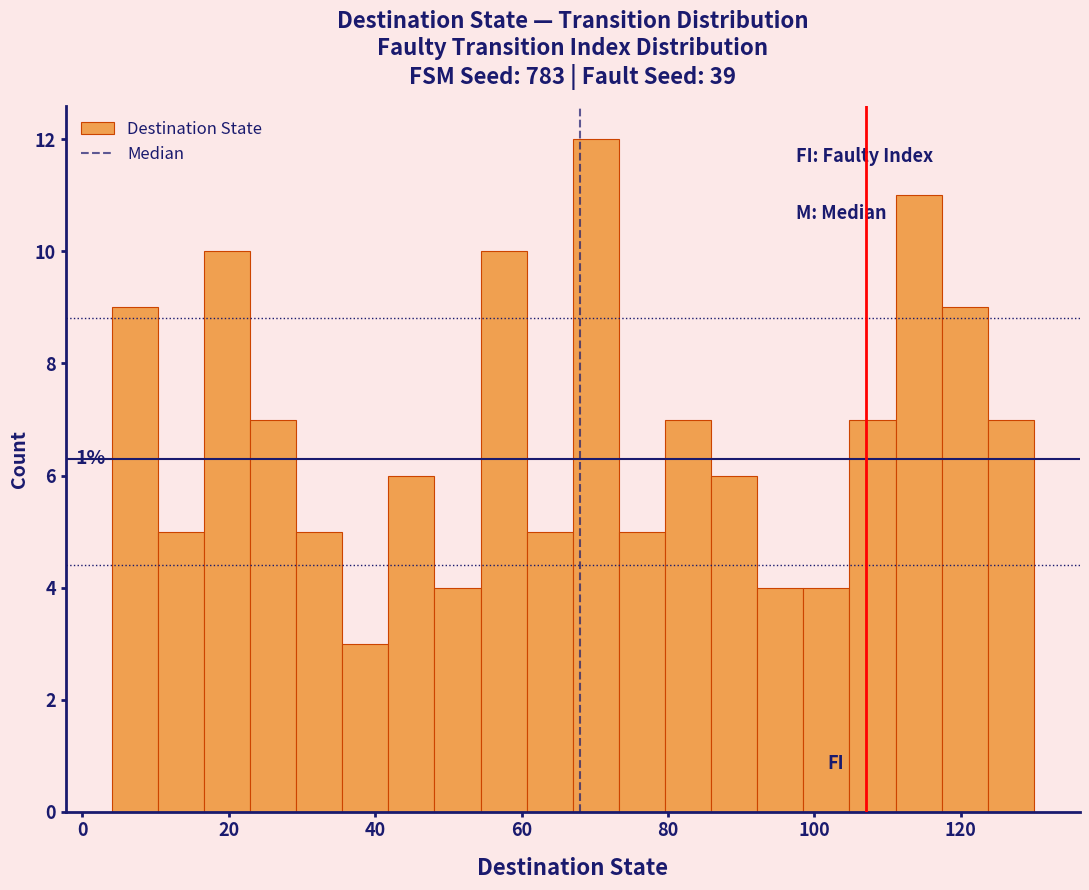

Around what value on the x-axis is the tallest bar? Give the approximate position of its centre, as read against the axis.

70